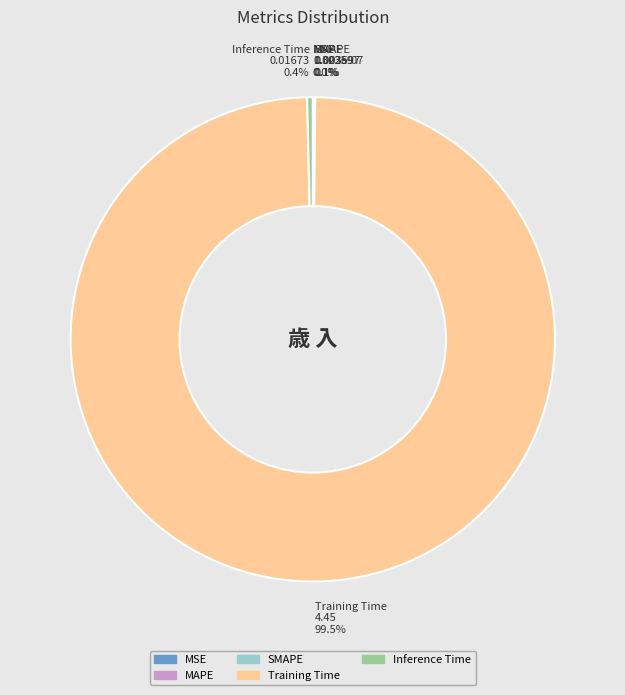

Is there a majority slice in this chart?

Yes